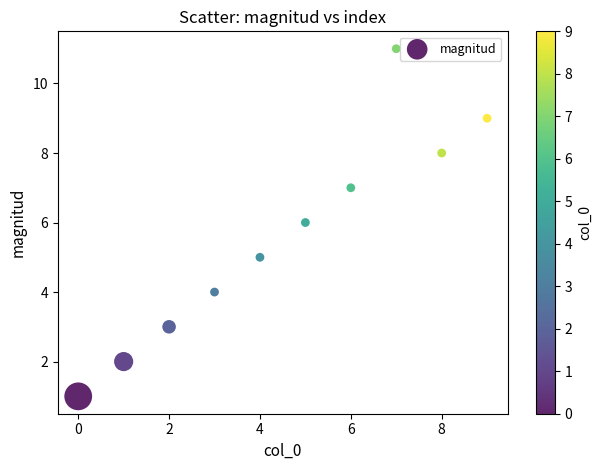

What is the average Y value?

6